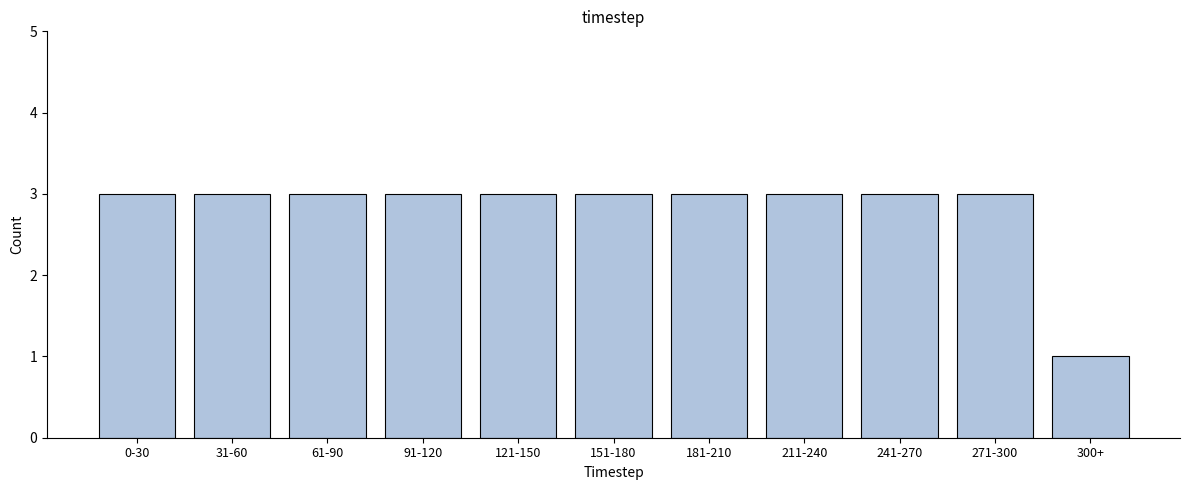

Reading left to right, what are all the values shown in this chart?

0-30=3	31-60=3	61-90=3	91-120=3	121-150=3	151-180=3	181-210=3	211-240=3	241-270=3	271-300=3	300+=1